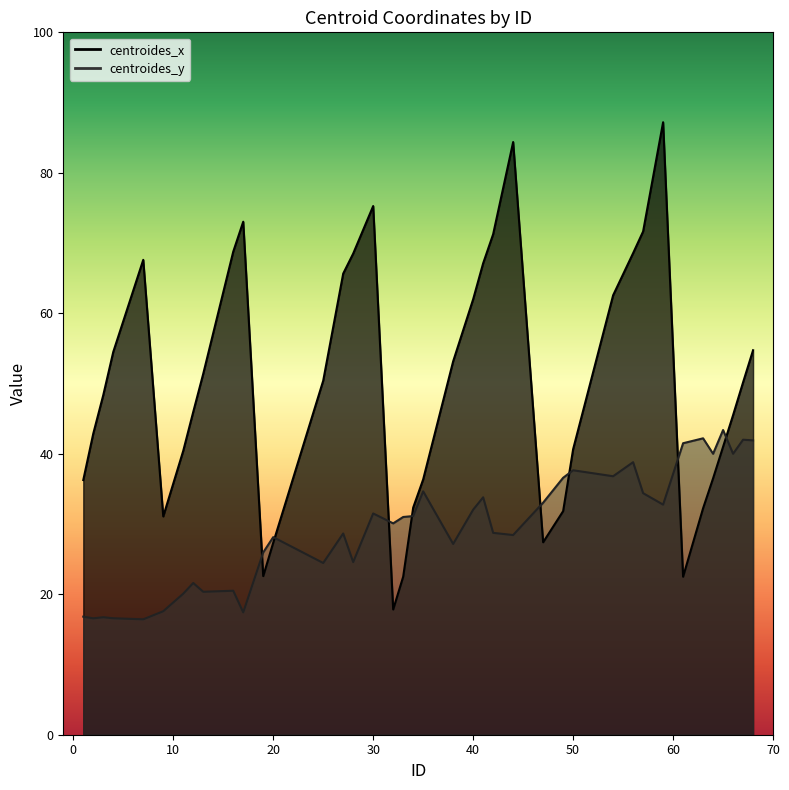

What are all the series names shown in the legend?

centroides_x, centroides_y